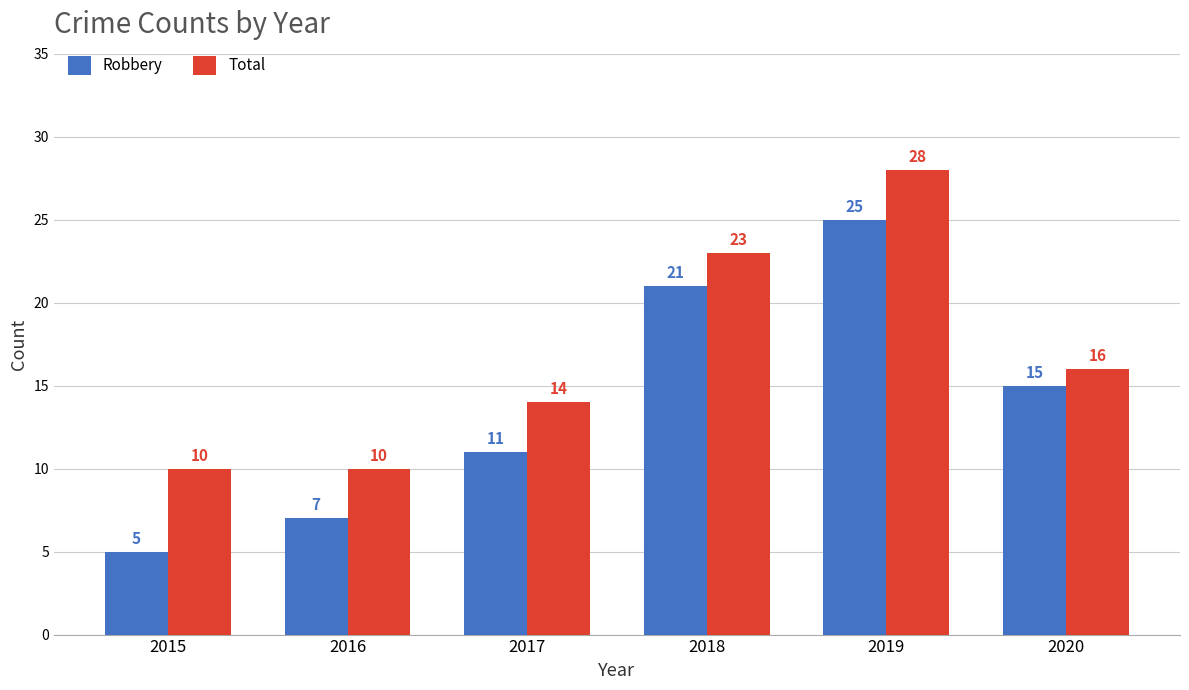

What is the highest value of the Robbery series?

25